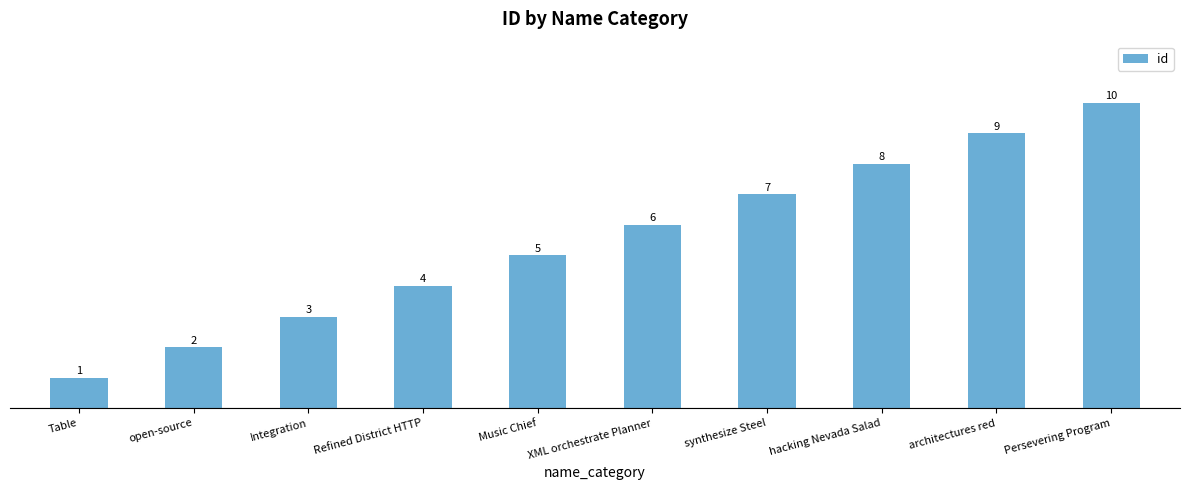

Does the chart contain stacked bars?

No